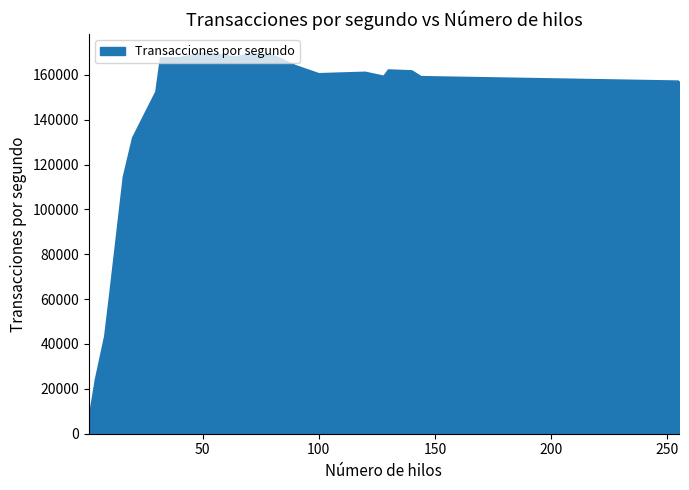

What is the maximum value shown in the chart?

169583.9